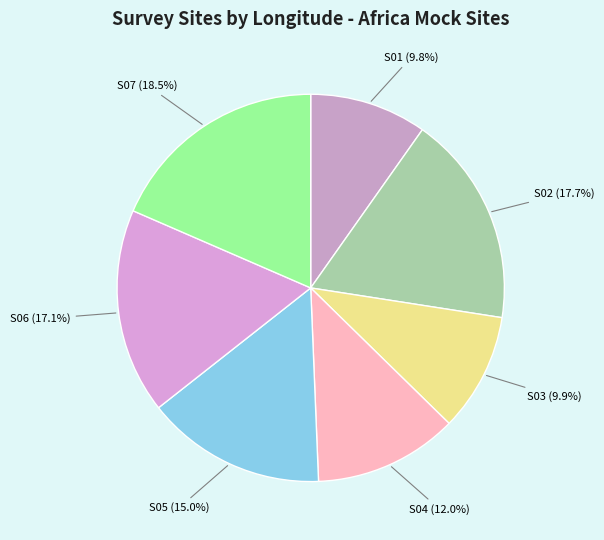

Count the number of slices in the pie.

7